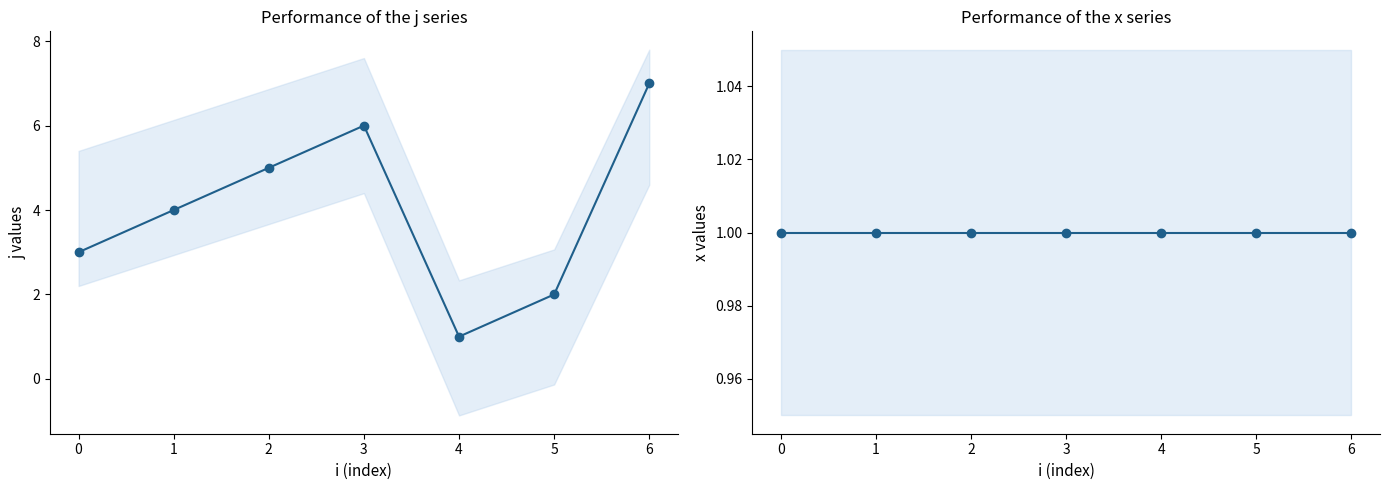

Is it true that x equals 2 at 3?

False